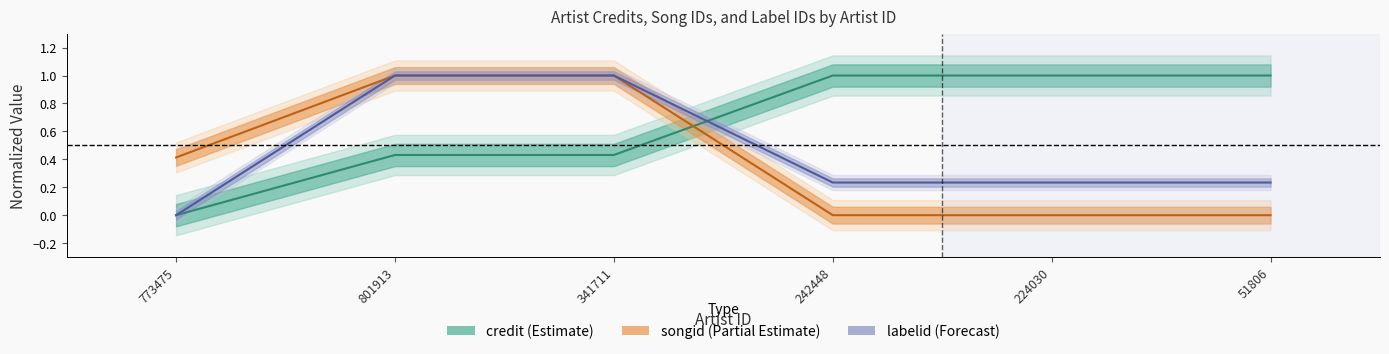

Between 242448 and 801913, which is larger?

242448